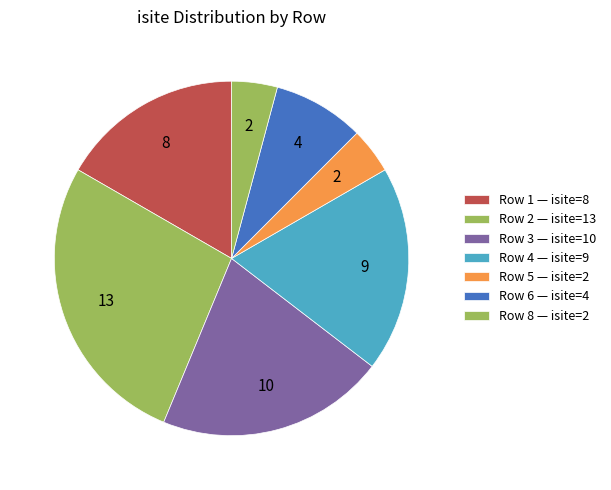

Is there any slice that represents more than half of the pie?

No